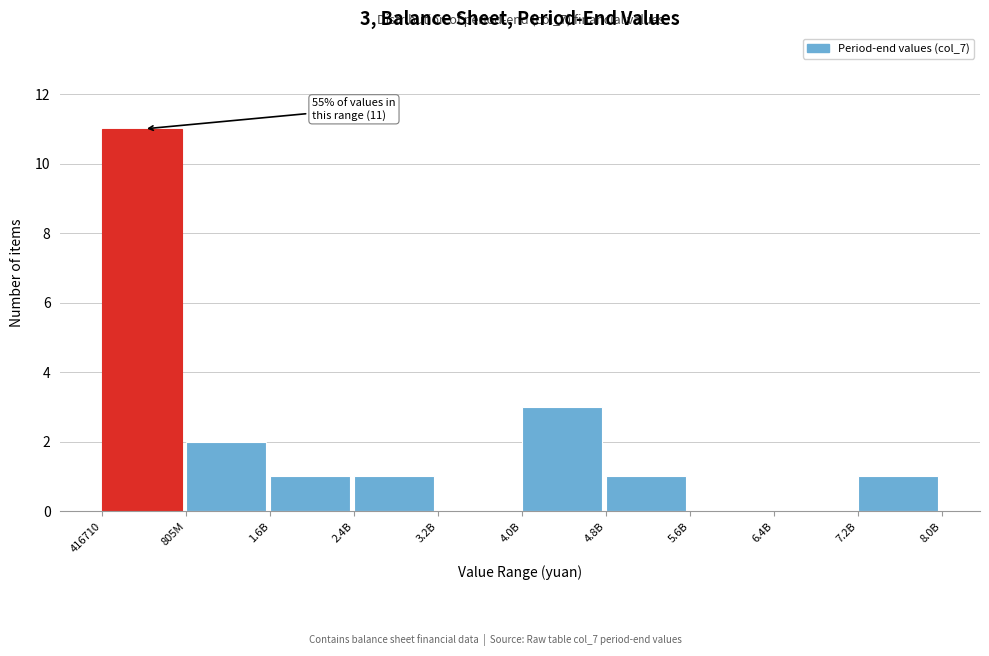

Reading left to right, what are all the values shown in this chart?

416710=11	805M=2	1.6B=1	2.4B=1	3.2B=0	4.0B=3	4.8B=1	5.6B=0	6.4B=0	7.2B=1